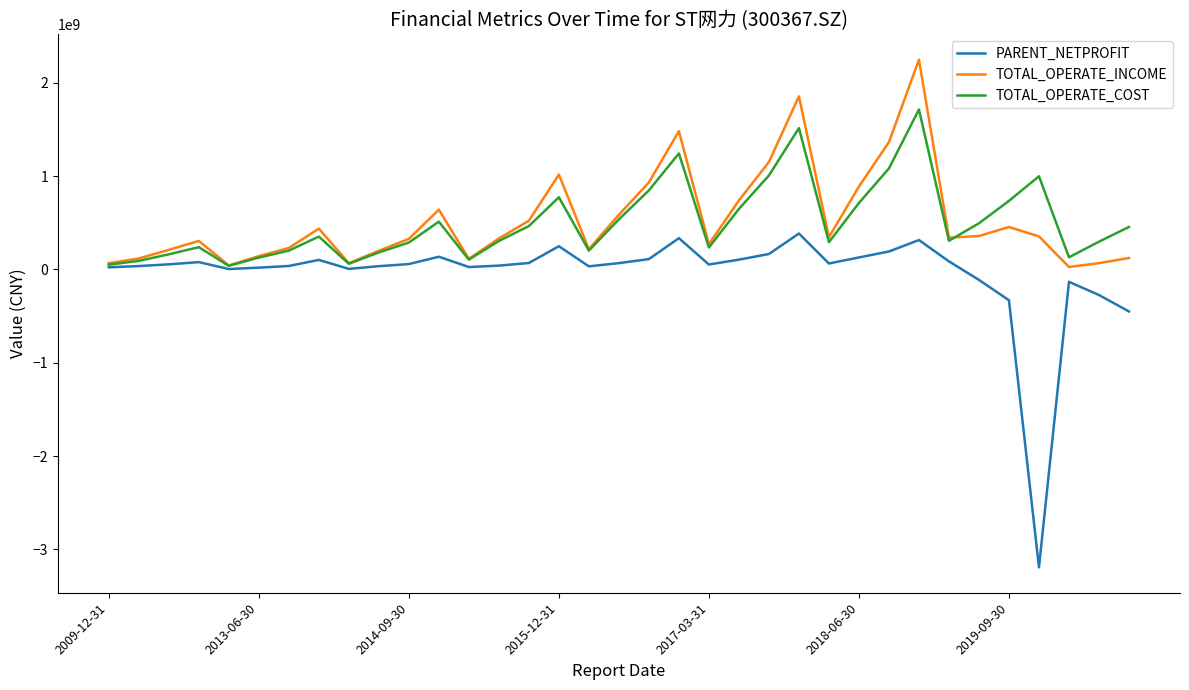

Which series has the widest spread of values?

PARENT_NETPROFIT